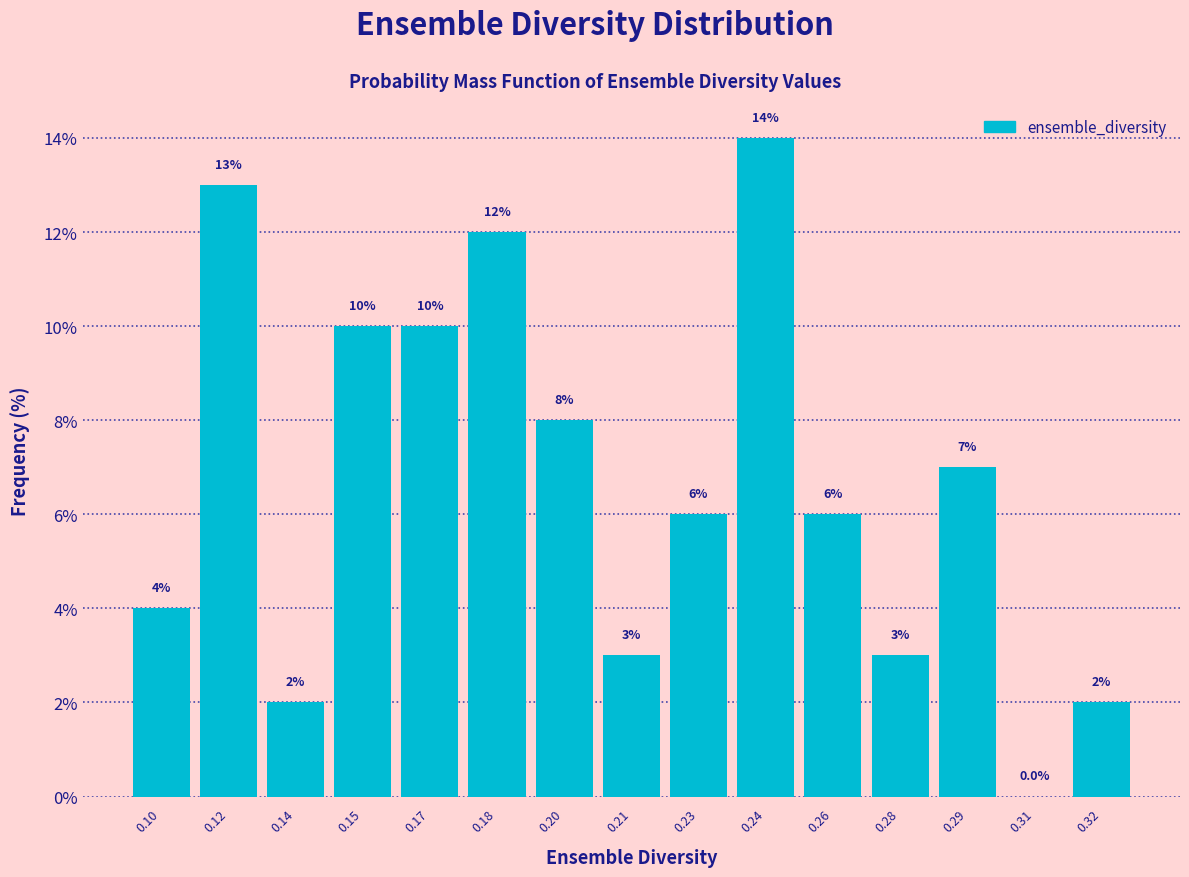

Reading left to right, list all the values displayed in this chart.

0.10=4.0	0.12=13.0	0.14=2.0	0.15=10.0	0.17=10.0	0.18=12.0	0.20=8.0	0.21=3.0	0.23=6.0	0.24=14.0	0.26=6.0	0.28=3.0	0.29=7.0	0.31=0.0	0.32=2.0